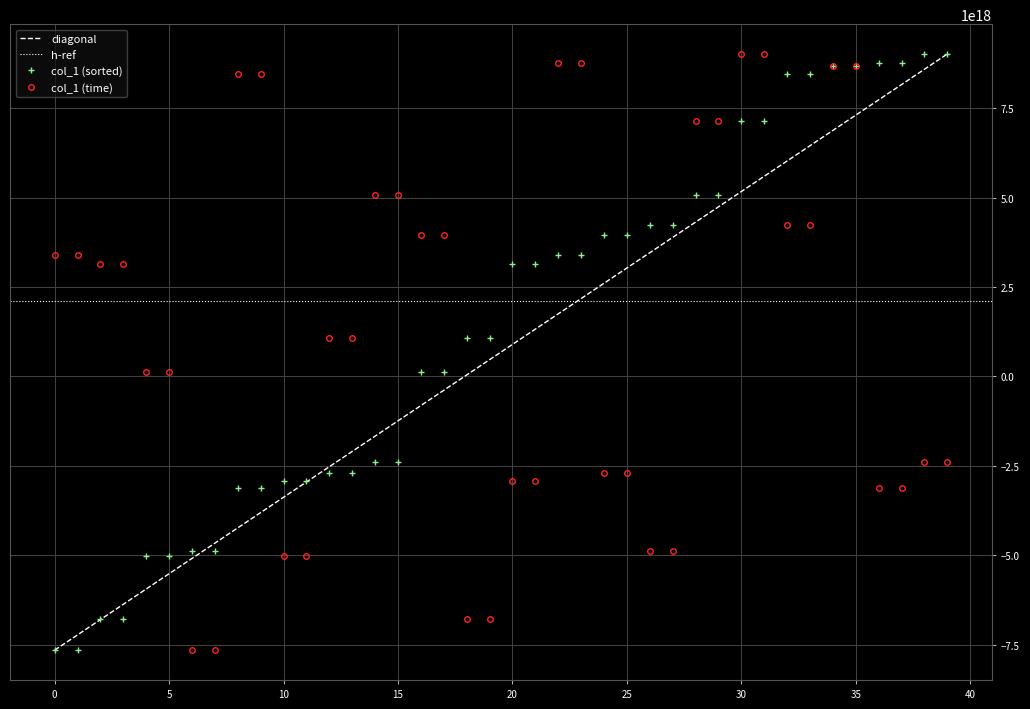

What is the smallest value displayed?

-7651409653904156672